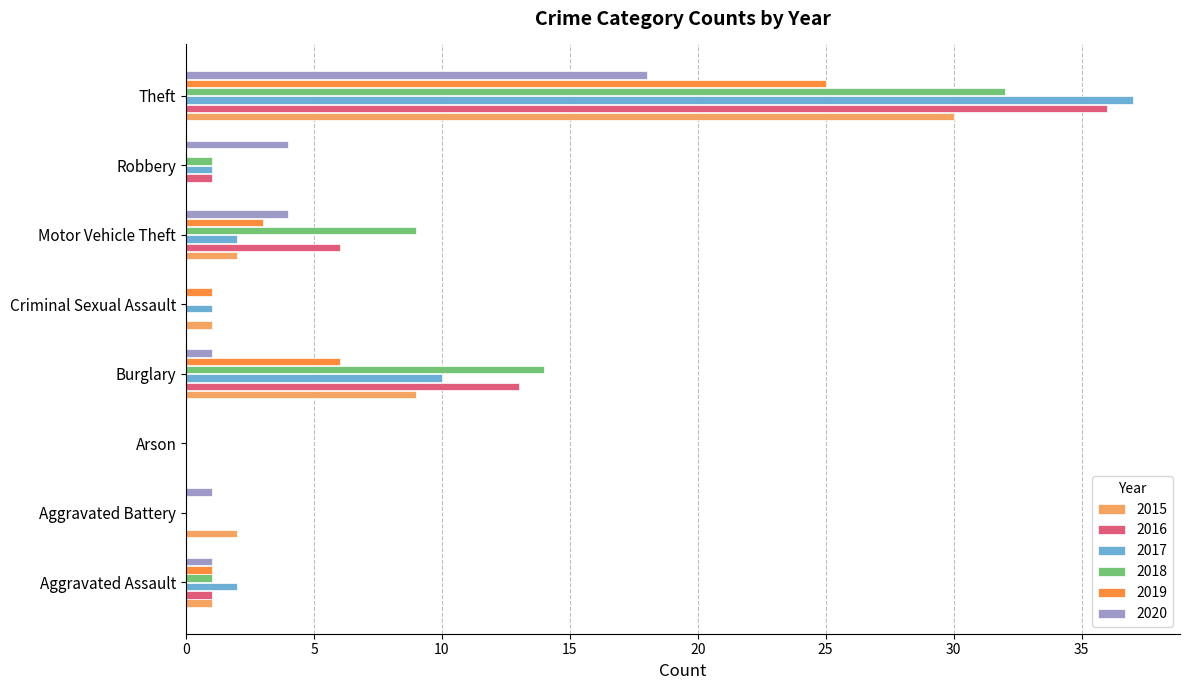

At which category is the sum across all series the highest?

Theft